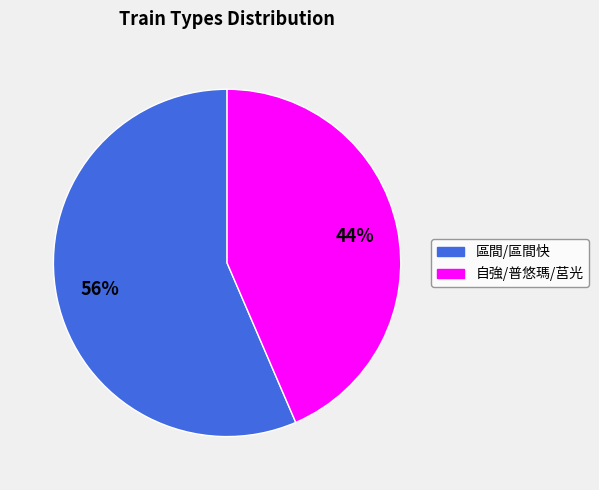

To the nearest percent, what is the average slice percentage?

50%